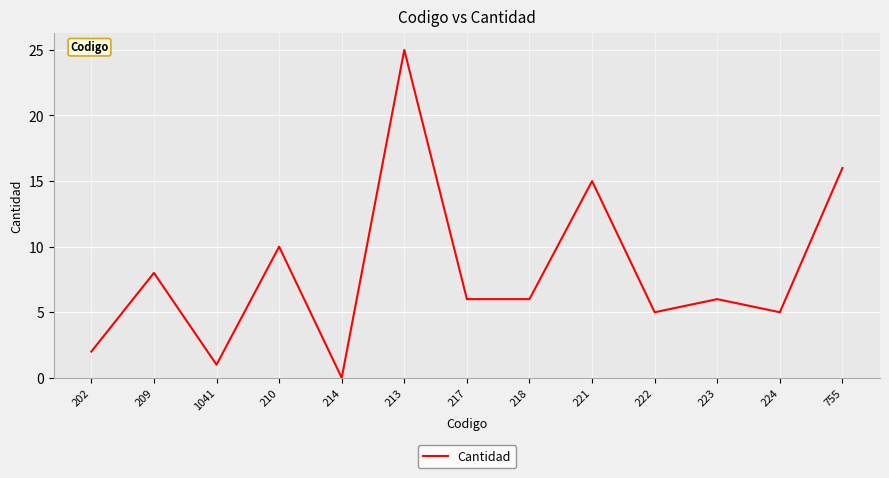

Count the number of categories in the chart.

13